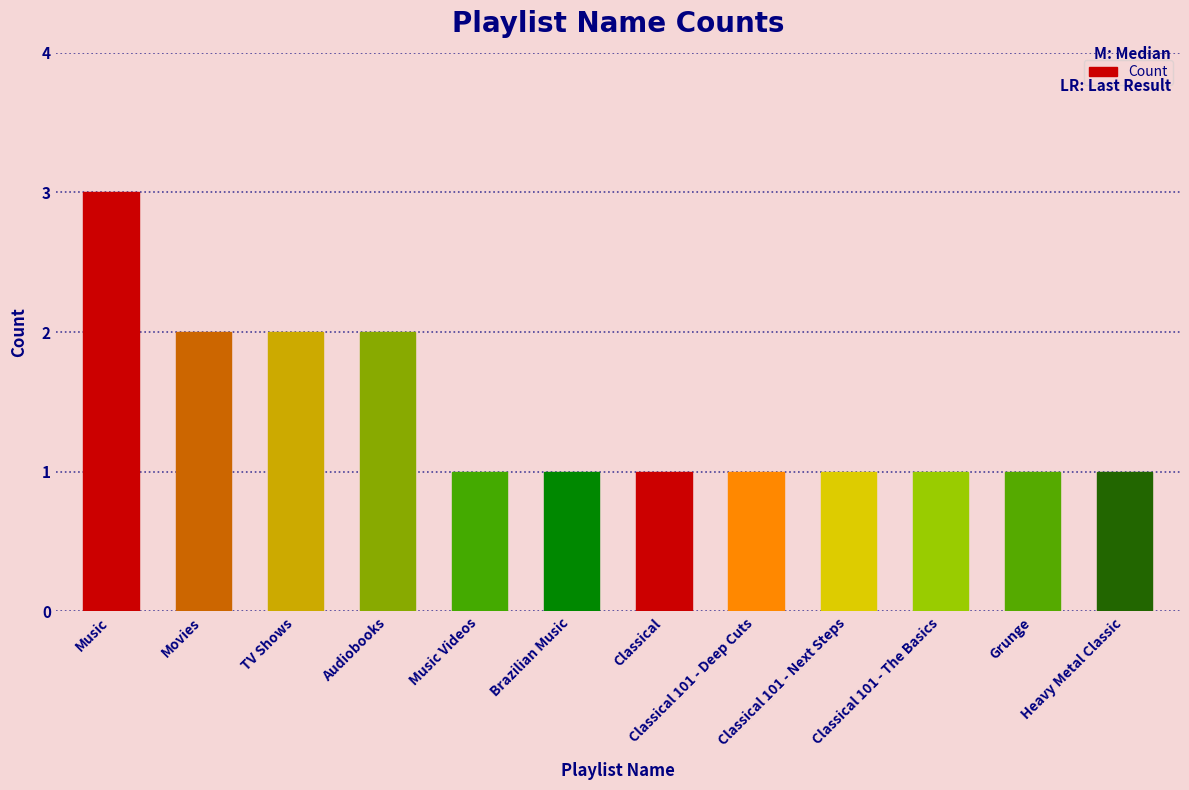

What is the label of the 11th bar from the right?

Movies